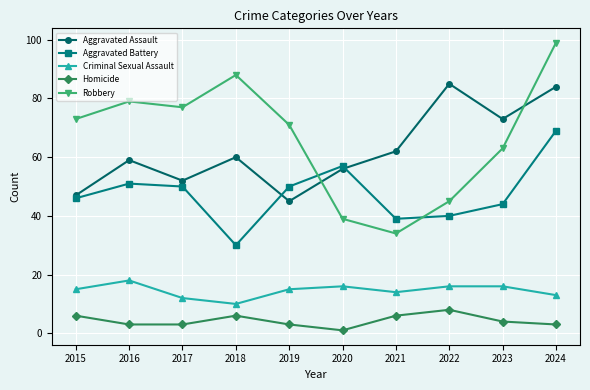

What value does the Aggravated Assault series have at 2017?

52